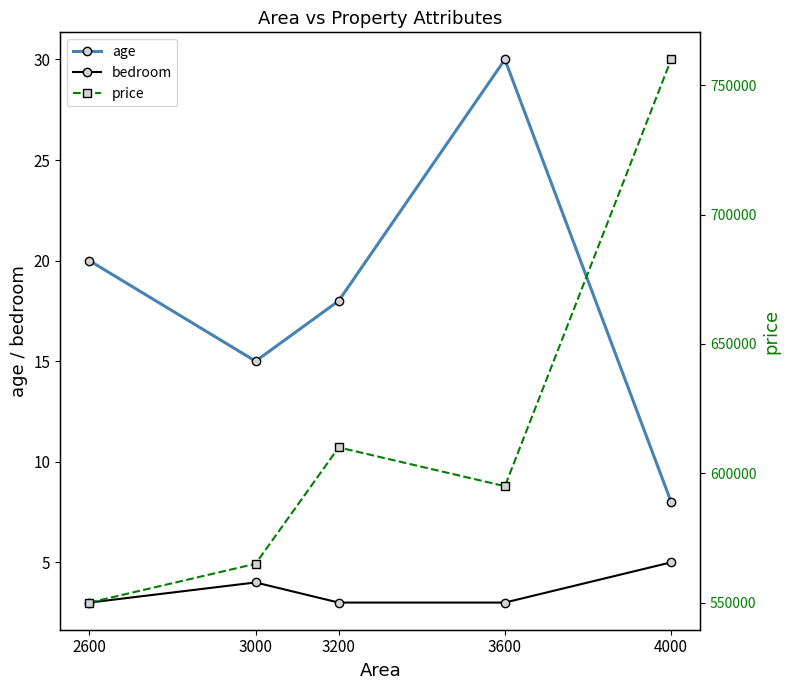

What value does the price series have at 3200, to the nearest 100?

610000